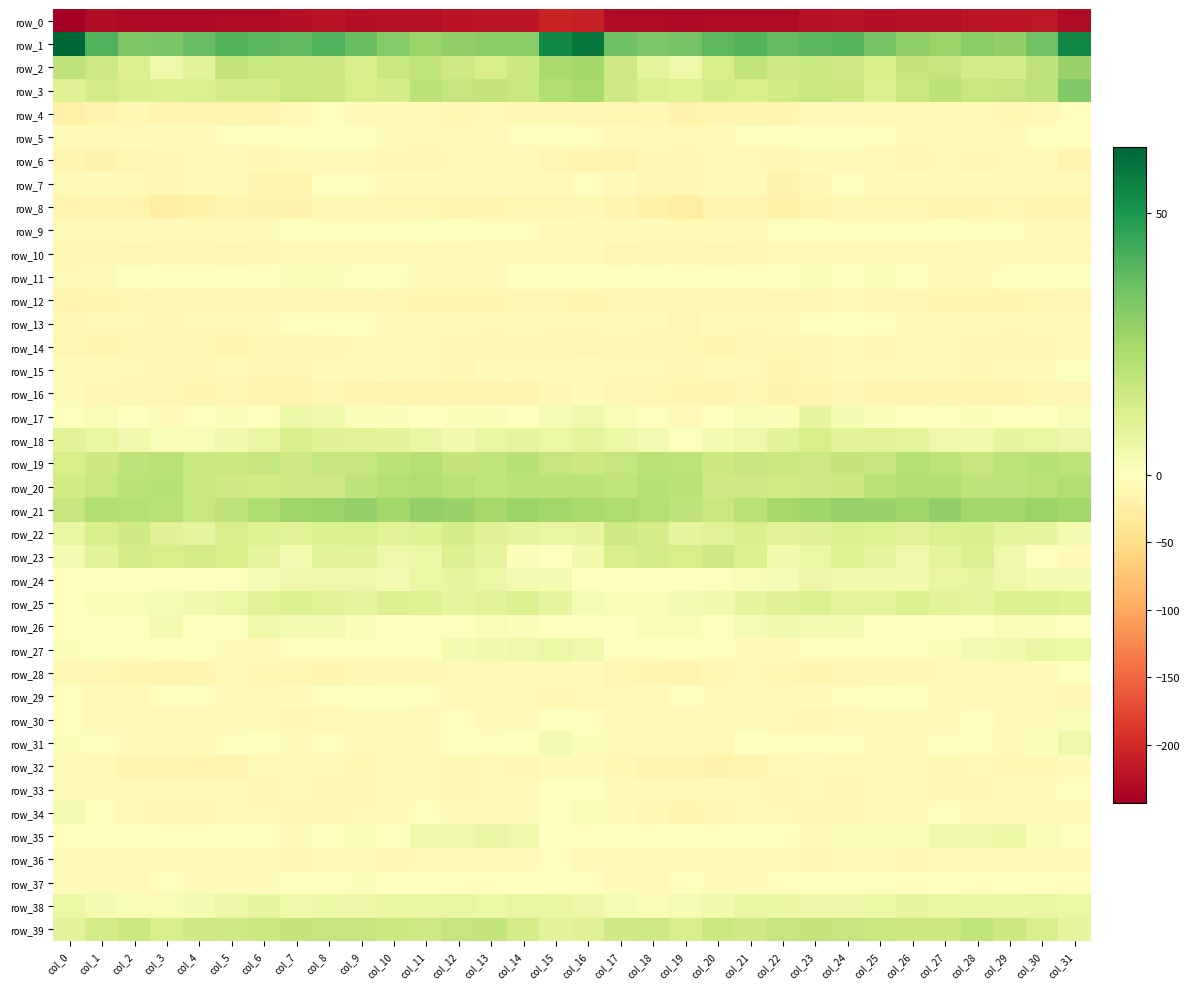

Count the number of data series in this chart.

40